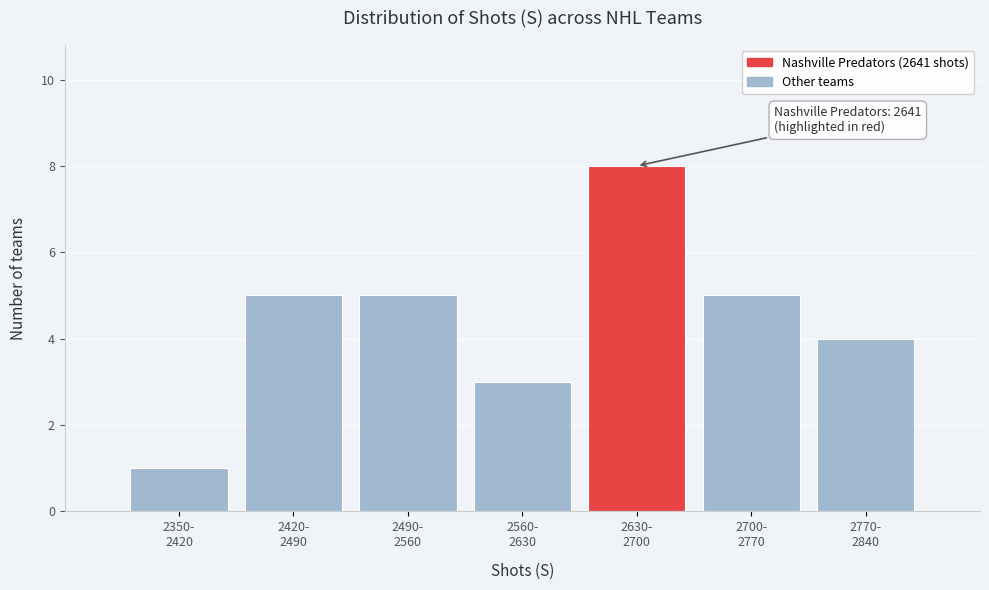

Reading left to right, transcribe all the data shown in this chart.

1	5	5	3	8	5	4